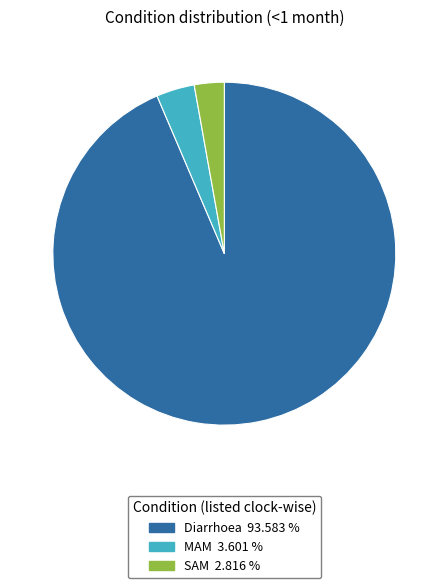

Which slice represents more than half of the pie?

Diarrhoea